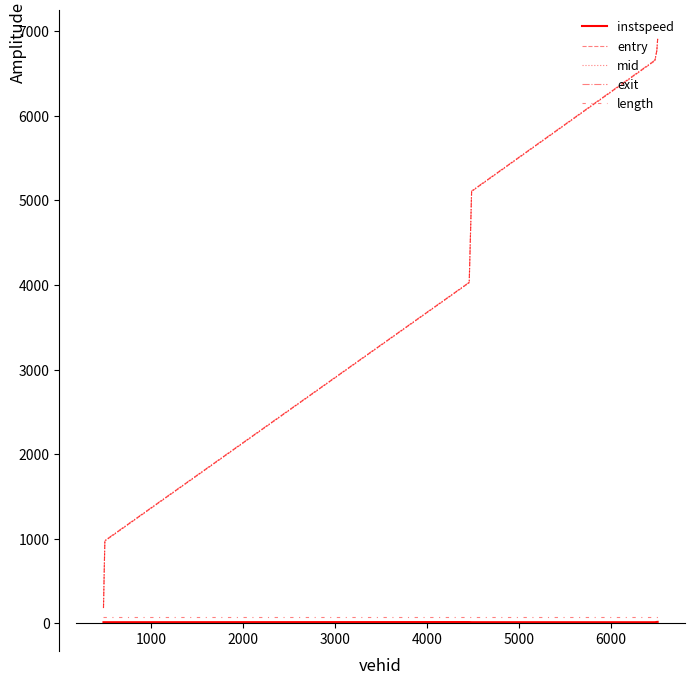

Does the chart have visible grid lines?

No